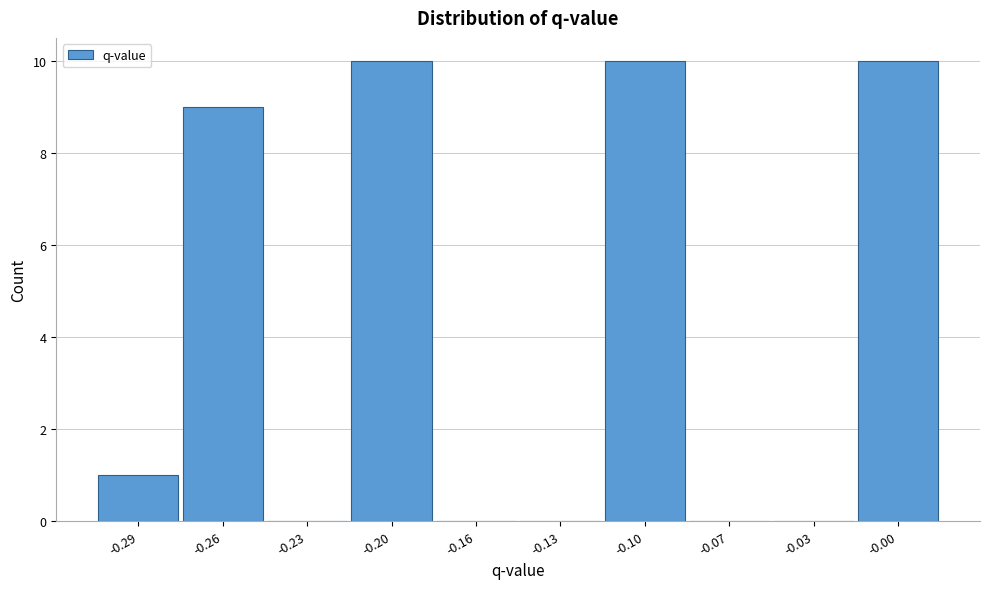

Reading left to right, transcribe all the data shown in this chart.

-0.29=1	-0.26=9	-0.23=0	-0.20=10	-0.16=0	-0.13=0	-0.10=10	-0.07=0	-0.03=0	-0.00=10